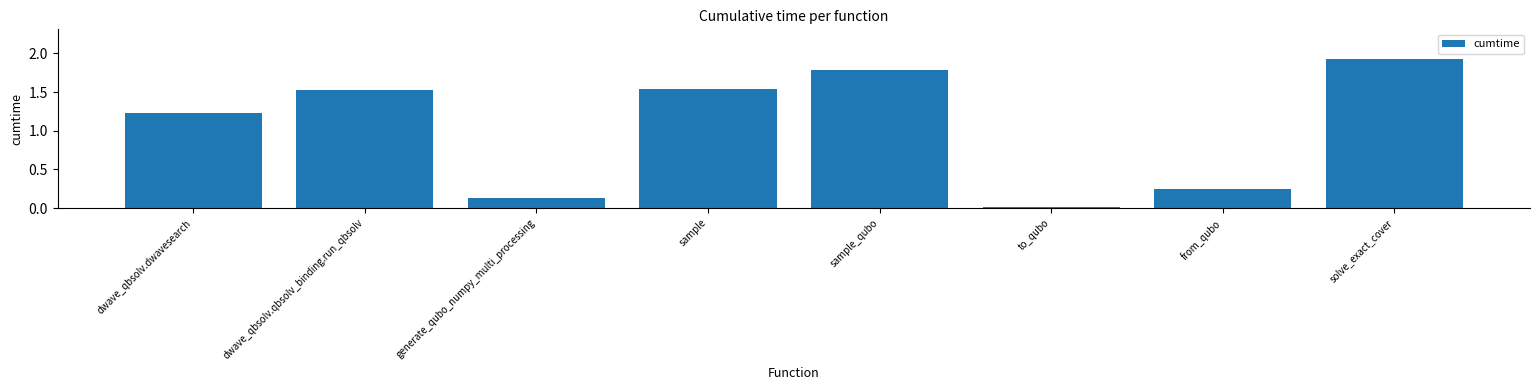

What is the average value?

1.1